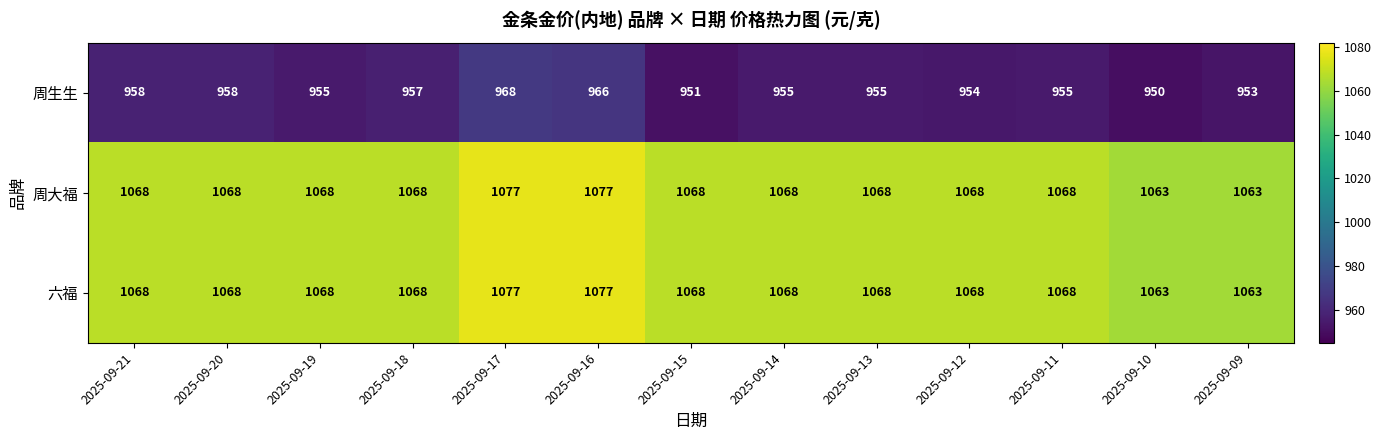

At which category is the sum across all series the highest?

2025-09-17